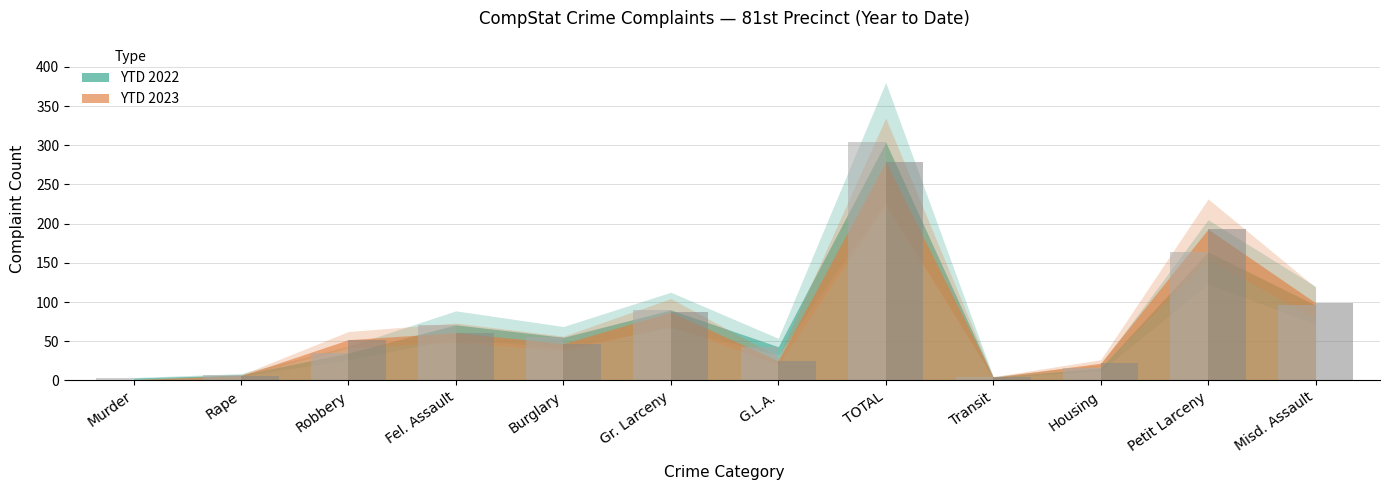

Rank the categories by YTD 2022 value from lowest to highest.

Murder, Transit, Rape, Housing, Robbery, G.L.A., Burglary, Fel. Assault, Gr. Larceny, Misd. Assault, Petit Larceny, TOTAL